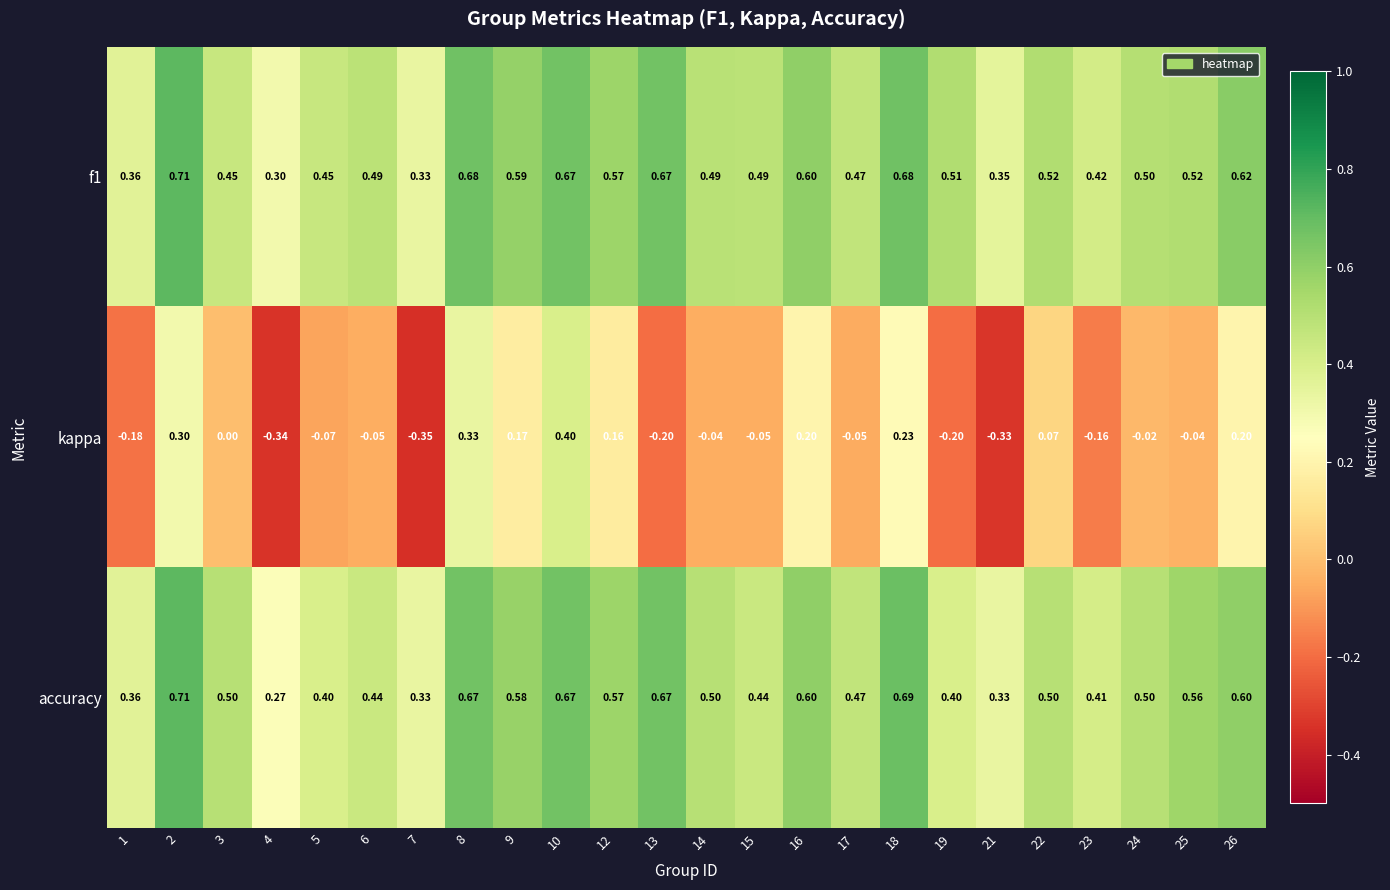

Which series has the widest spread of values?

kappa